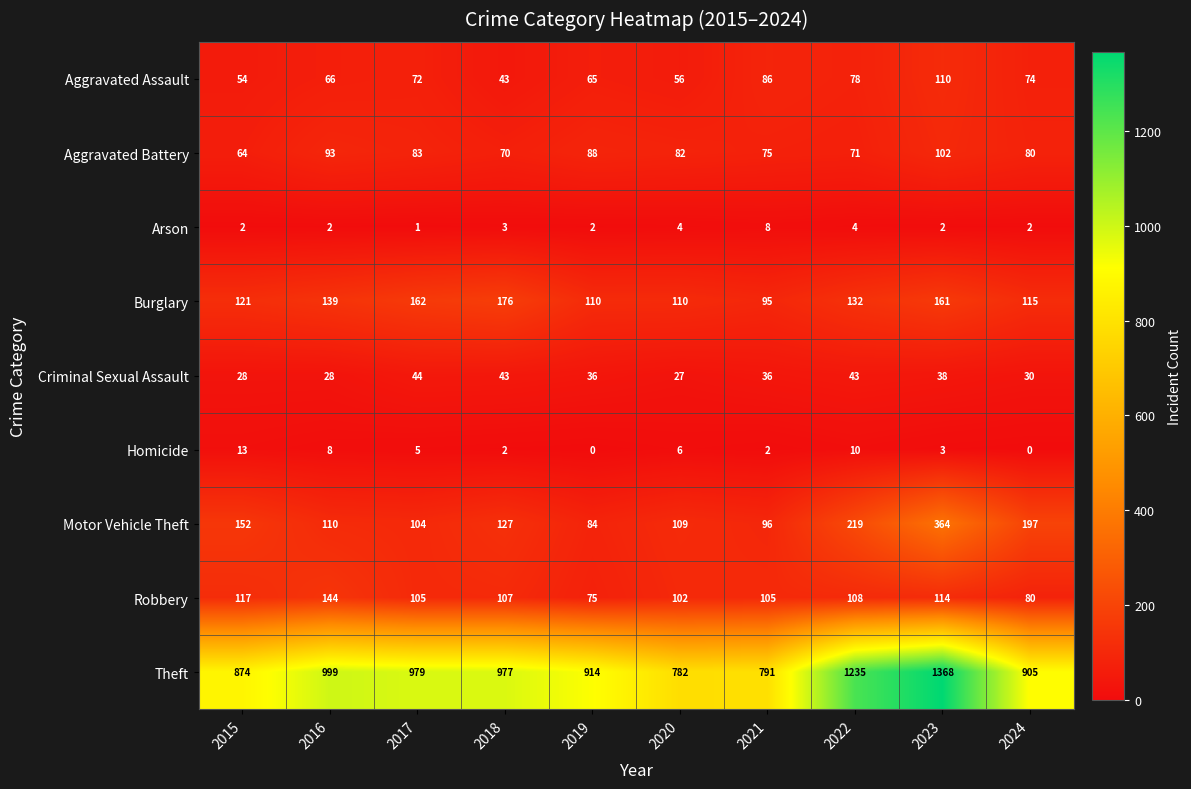

At which label is Theft closest to 1075?

2016